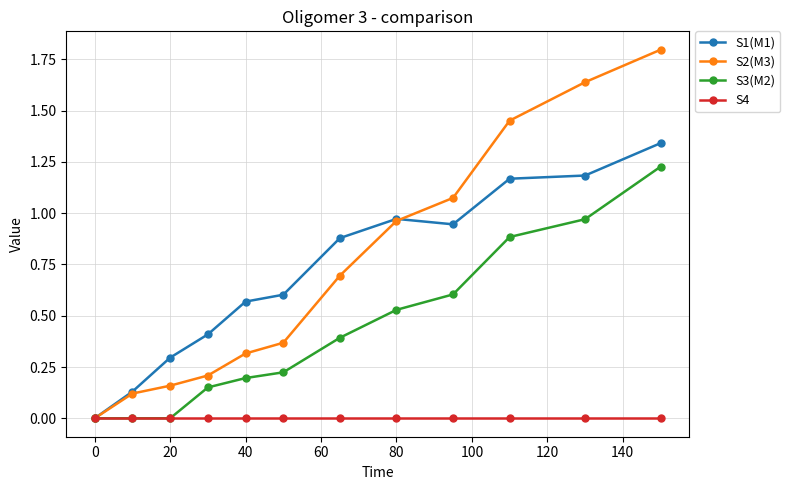

List the series in order of their peak value, highest first.

S2(M3), S1(M1), S3(M2), S4